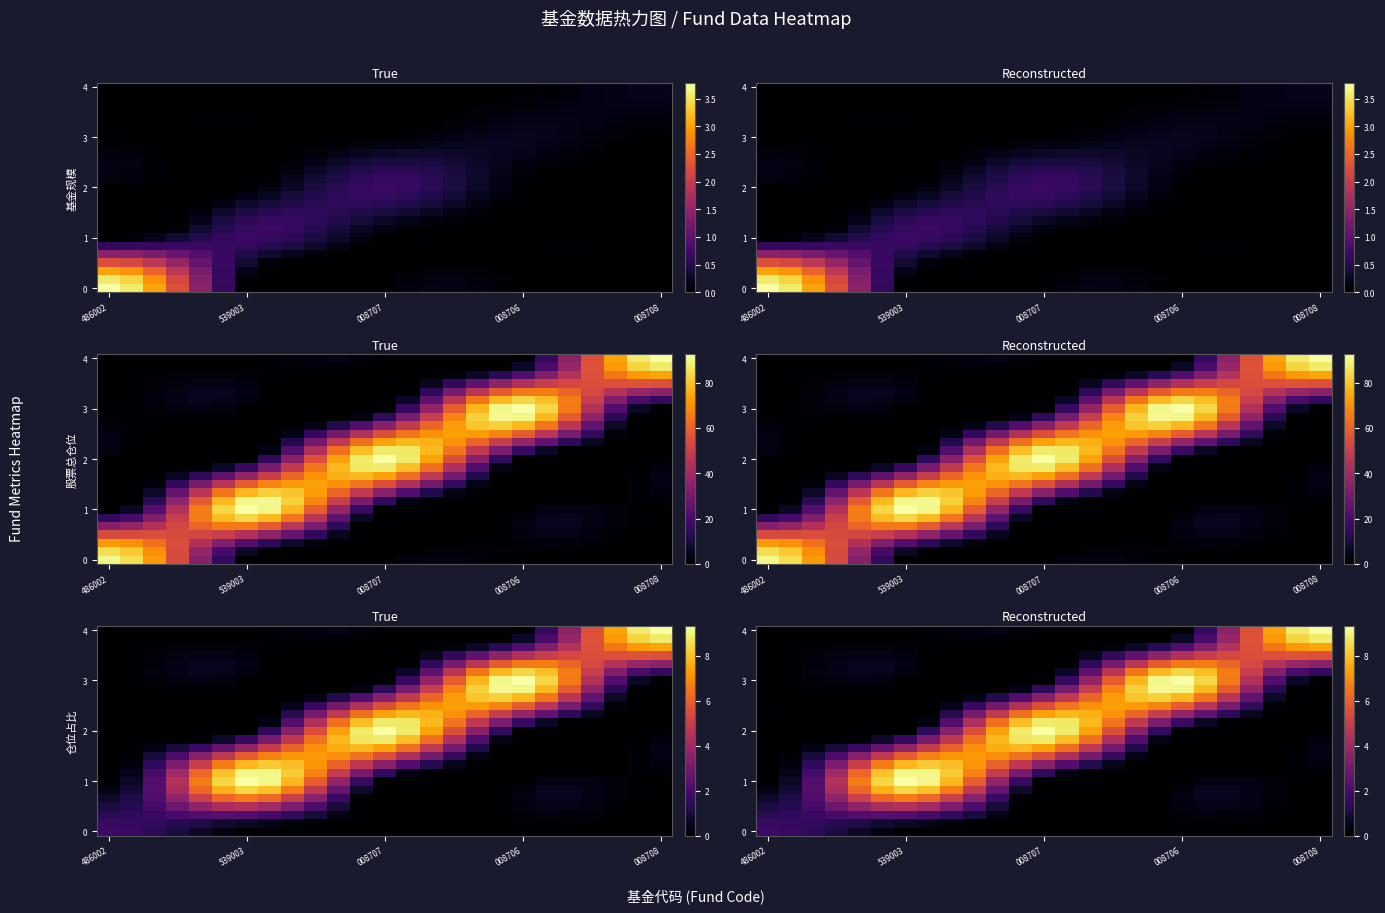

At which category does the chart reach its peak across all series?

008707